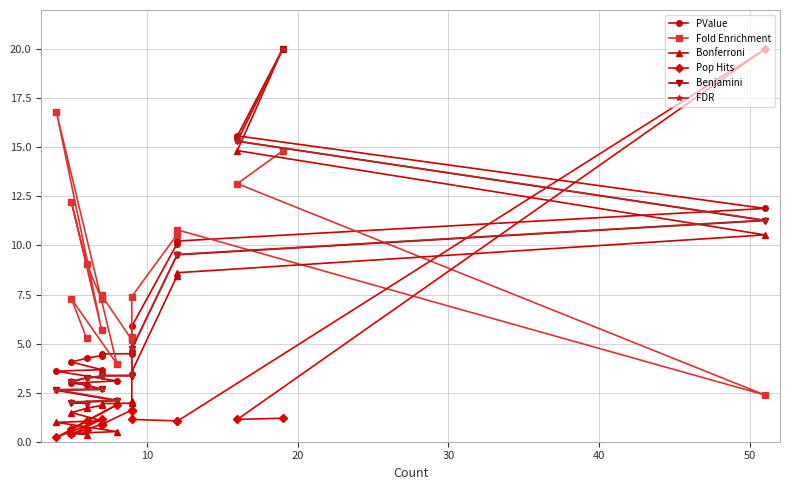

What are all the series names shown in the legend?

PValue, Fold Enrichment, Bonferroni, Pop Hits, Benjamini, FDR